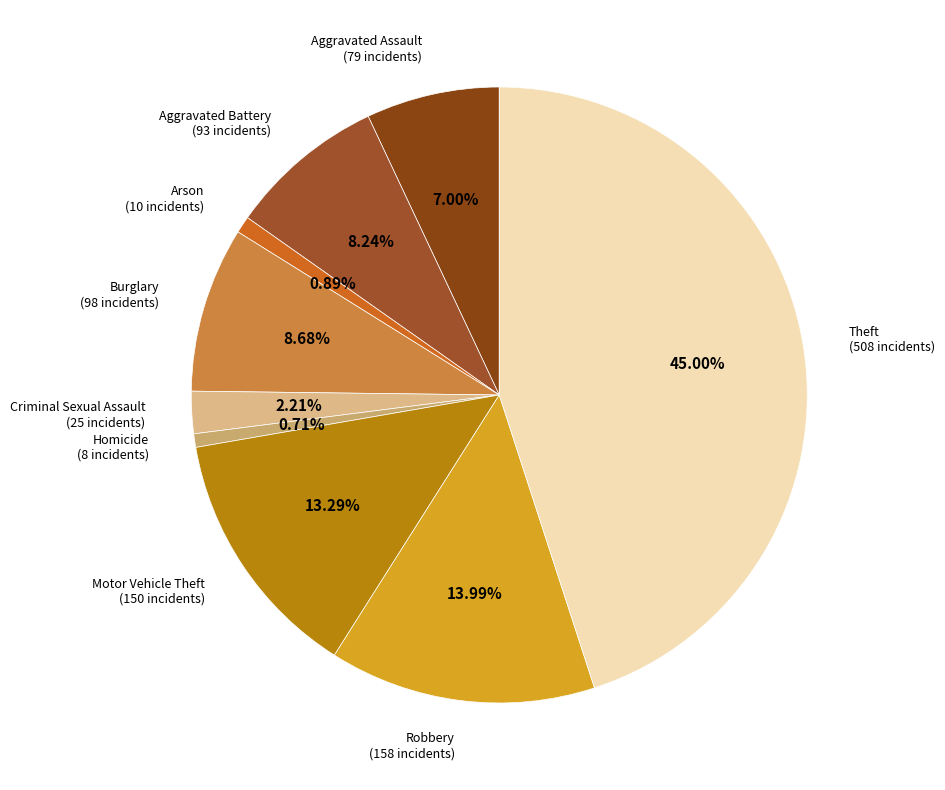

How many segments does this pie chart have?

9